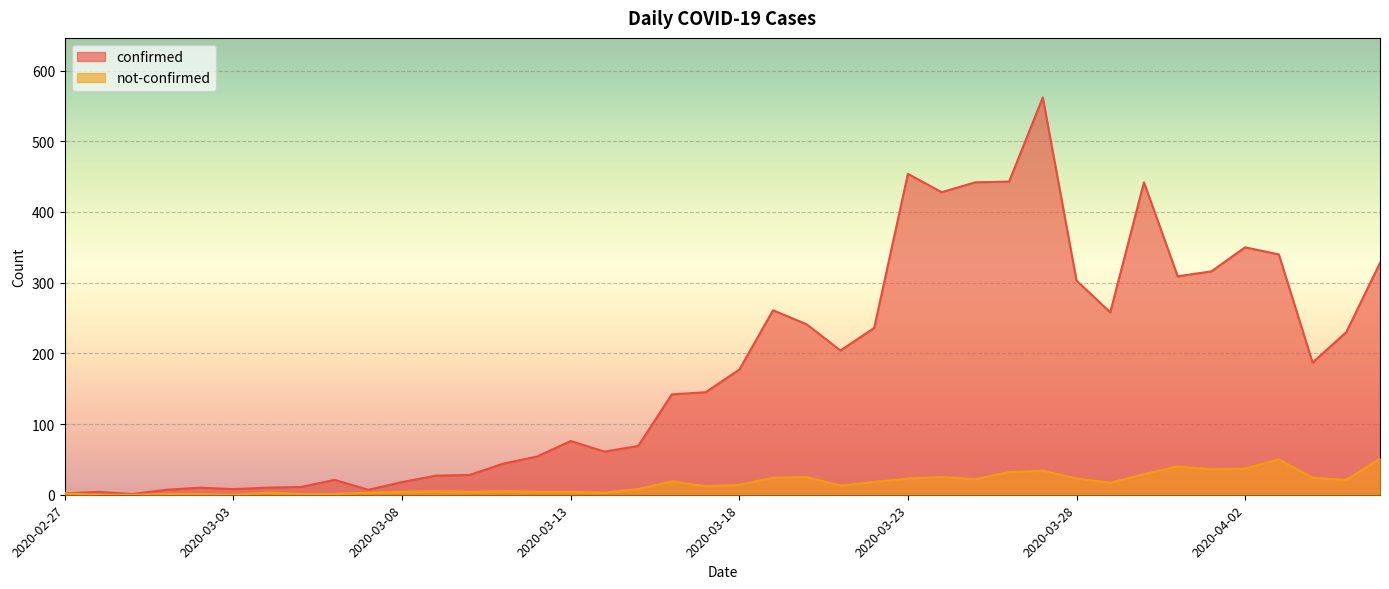

What is the highest value of the not-confirmed series?

51